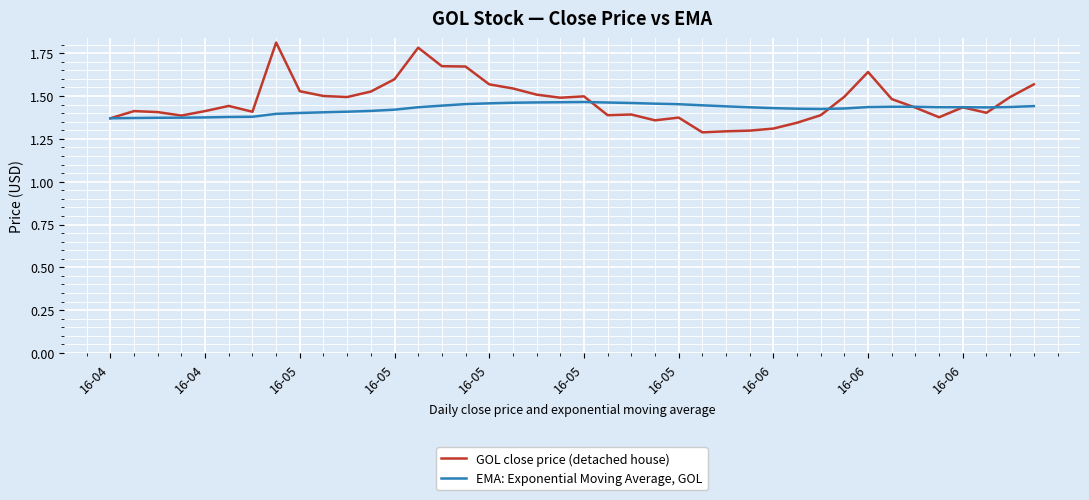

How many series are shown in this chart?

2